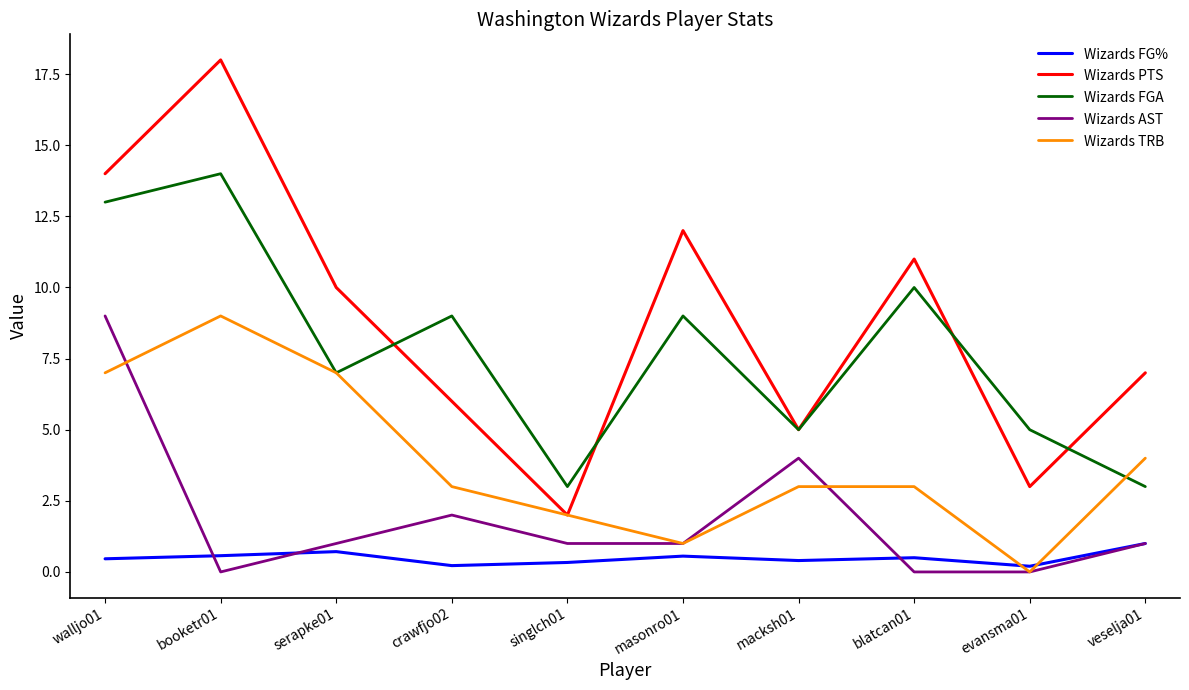

True or false: Wizards TRB has more than 0 interior local peaks.

True